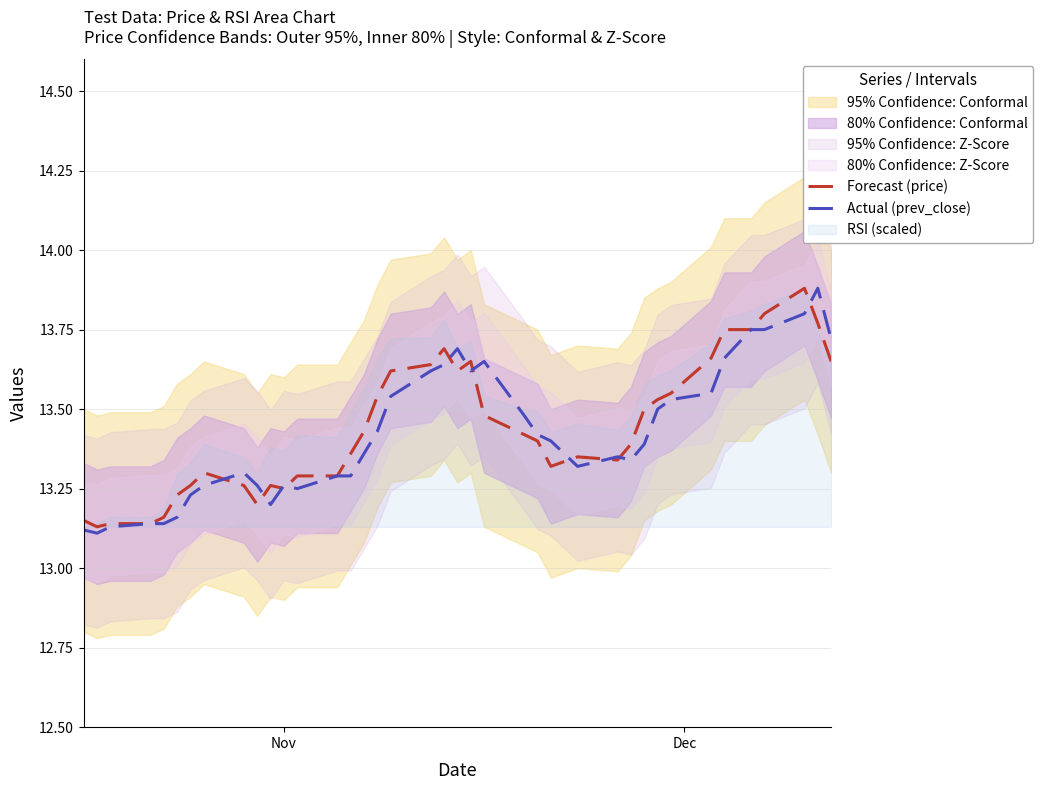

Count the Forecast (price) values in the range 13 to 14.

39